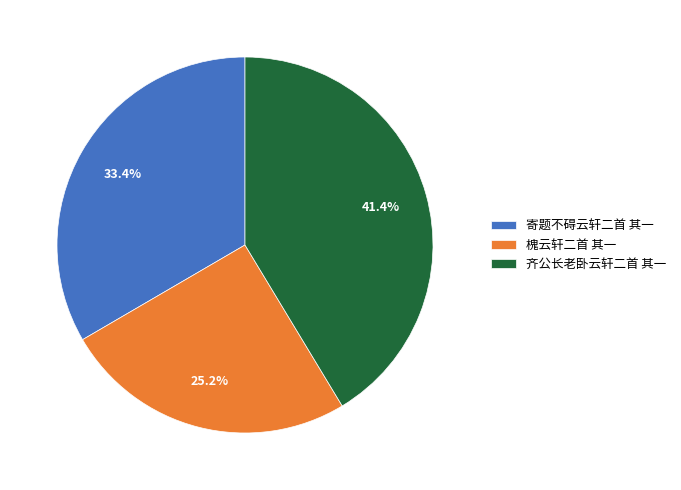

To the nearest percent, what is the difference between the 寄题不碍云轩二首 其一 and 齐公长老卧云轩二首 其一 slice percentages?

8%